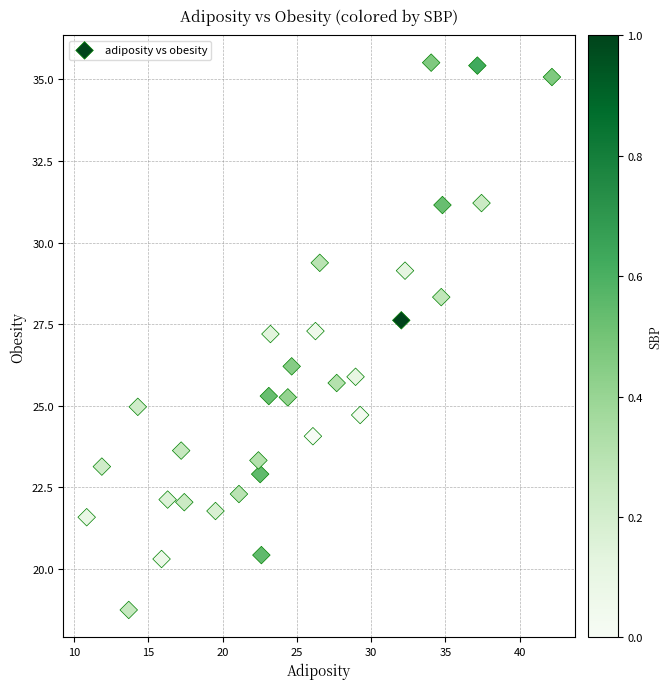

What is the range of Y values (max minus min)?

16.8